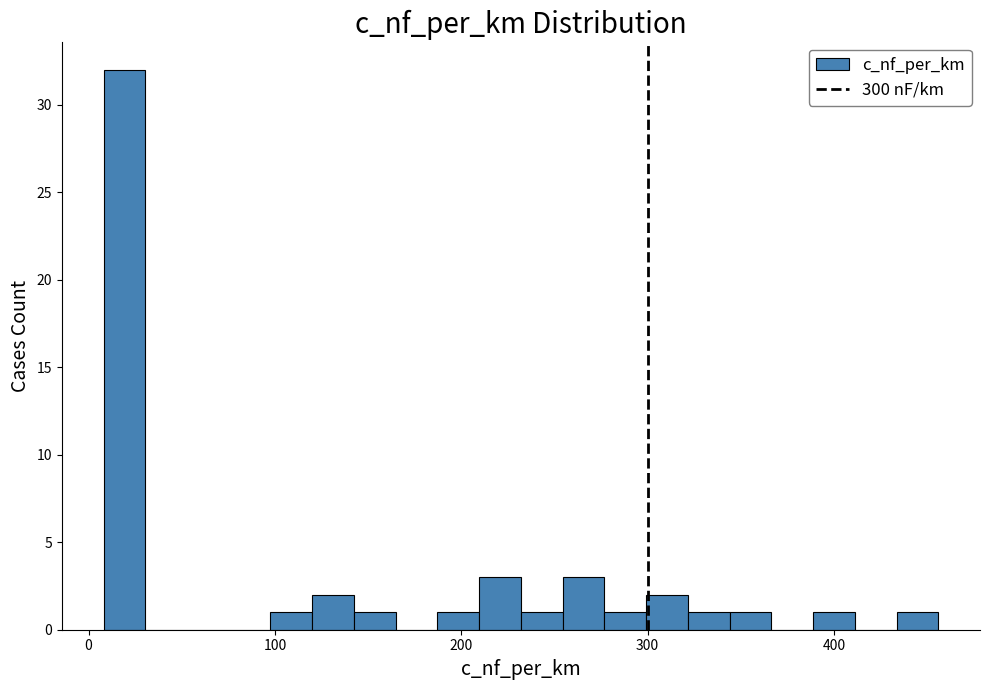

Around what value on the x-axis is the tallest bar? Give the approximate position of its centre, as read against the axis.

20